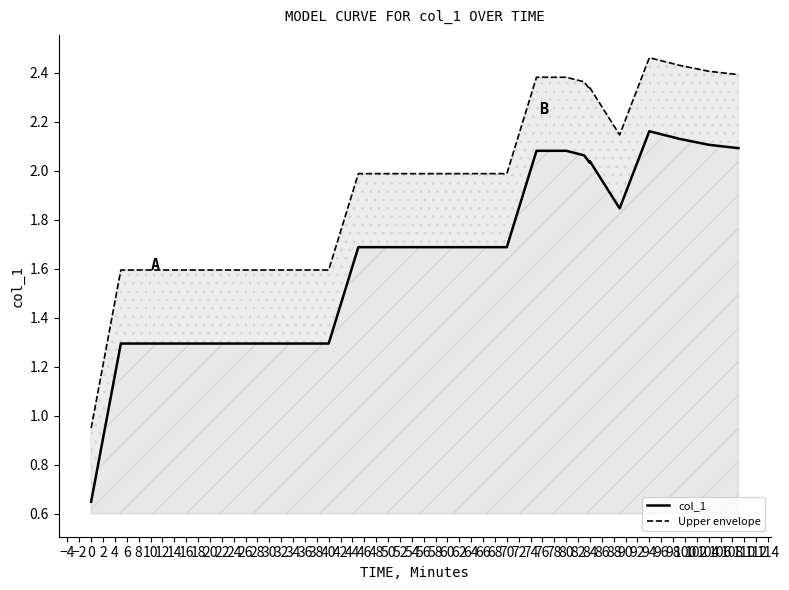

Which series changed the most between −6 and 16?

col_1